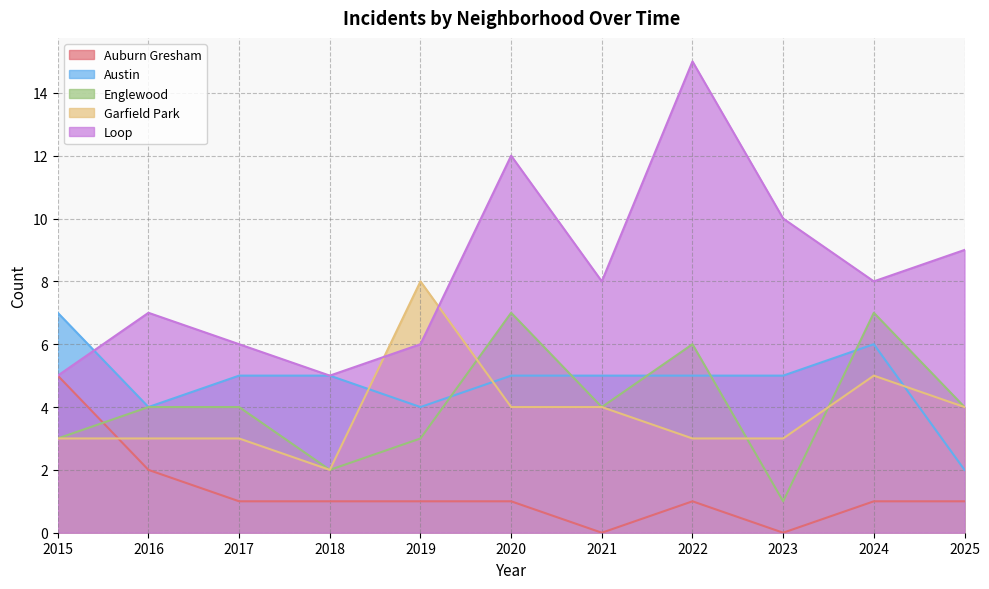

Reading left to right, what are all the values shown in this chart?

Auburn Gresham: 5	2	1	1	1	1	0	1	0	1	1
Austin: 7	4	5	5	4	5	5	5	5	6	2
Englewood: 3	4	4	2	3	7	4	6	1	7	4
Garfield Park: 3	3	3	2	8	4	4	3	3	5	4
Loop: 5	7	6	5	6	12	8	15	10	8	9